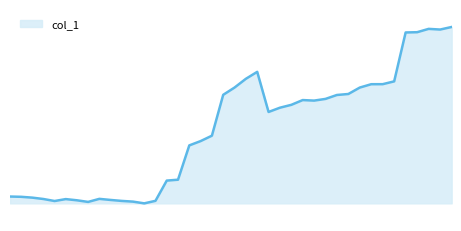

What is the average value?

0.7